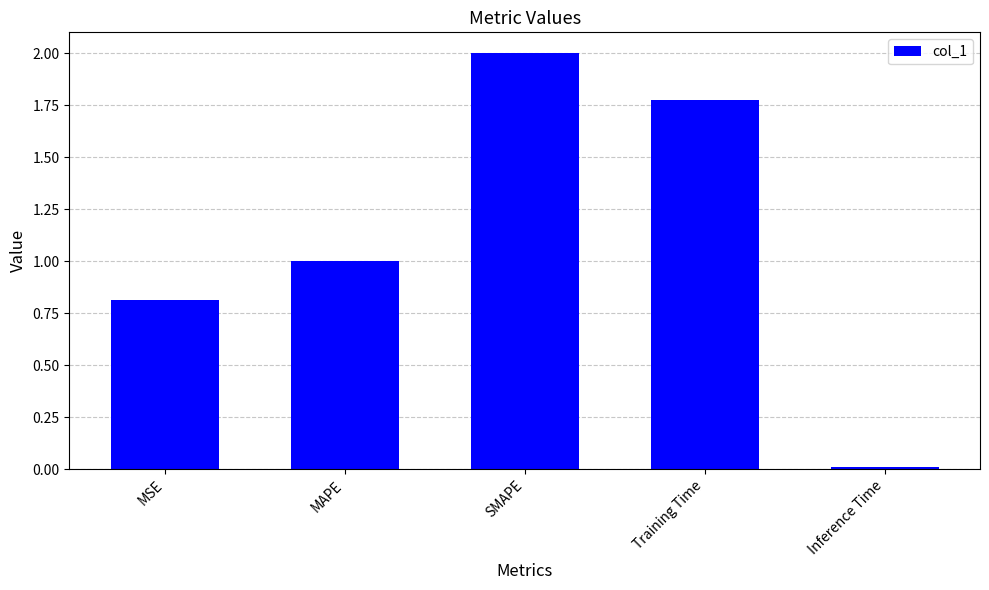

What is the difference between the maximum and second lowest values?

1.2